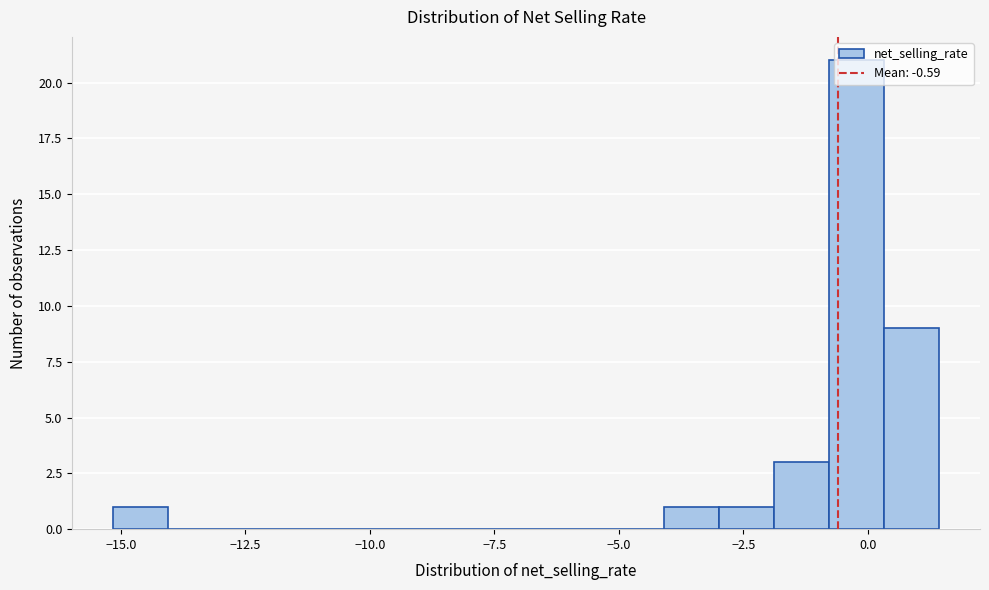

Read against the x-axis, roughly where is the centre of the tallest bar?

0.0